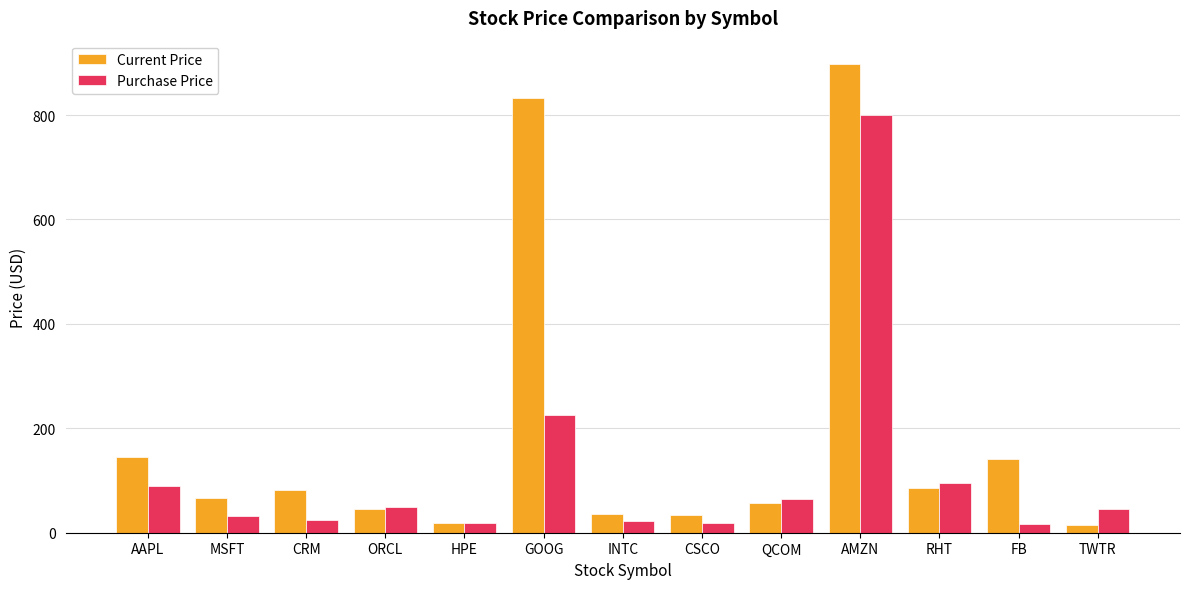

What position from the left is AMZN?

10